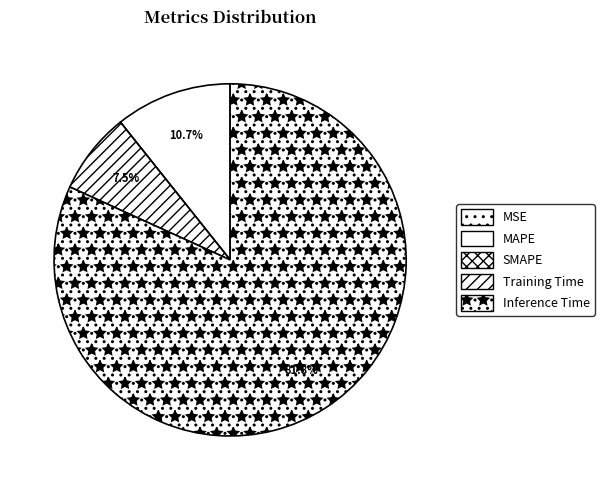

How many slices are in this pie chart?

5